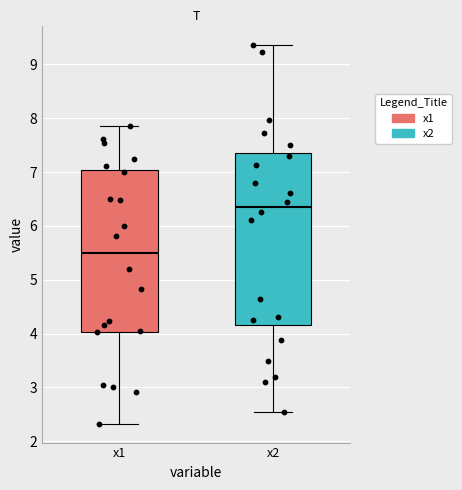

Comparing the boxes themselves (not the whiskers), which one is the tallest?

x2